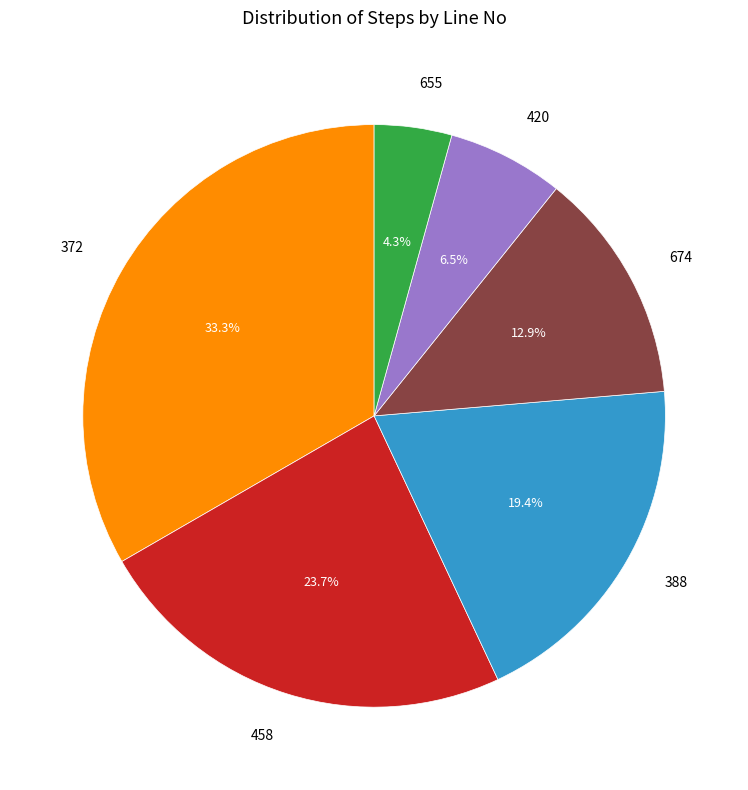

What percentage is the 655 slice, to the nearest percent?

4%